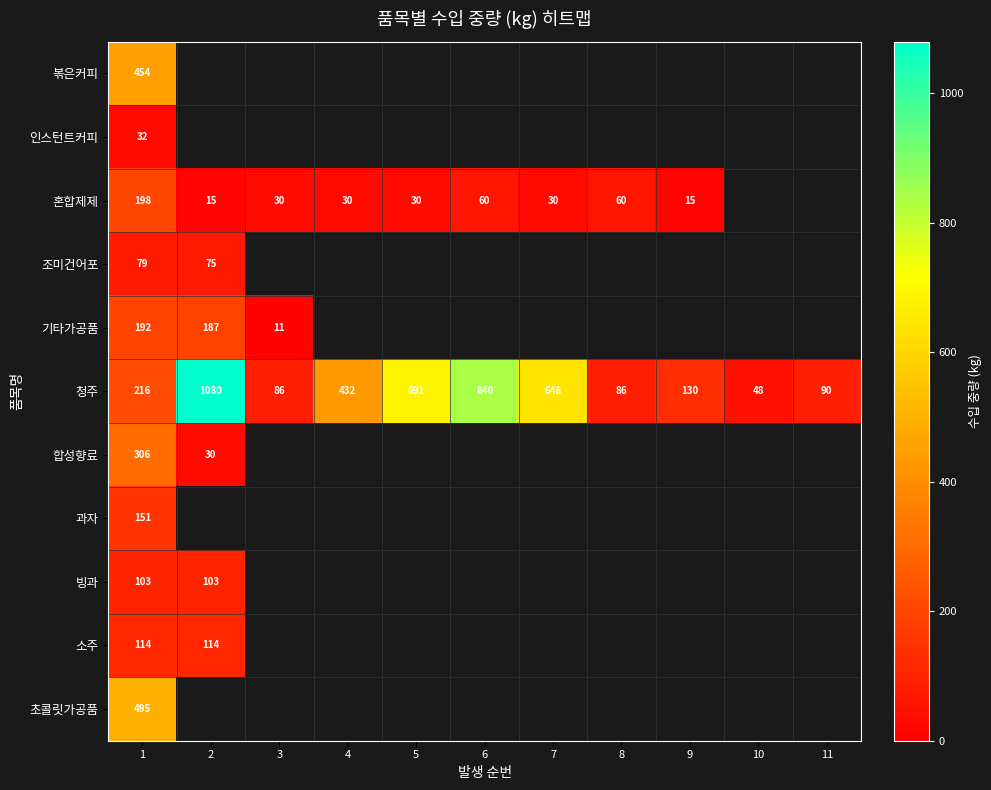

How many categories are shown in the chart?

11